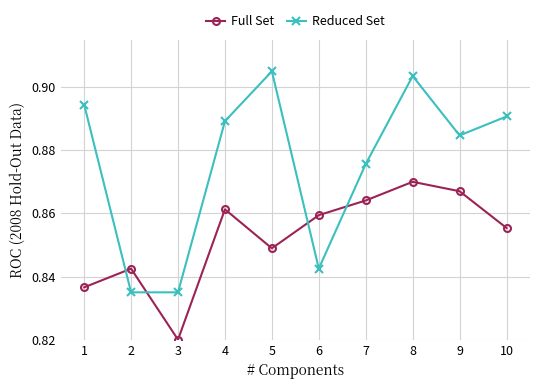

What are all the series names shown in the legend?

Full Set, Reduced Set